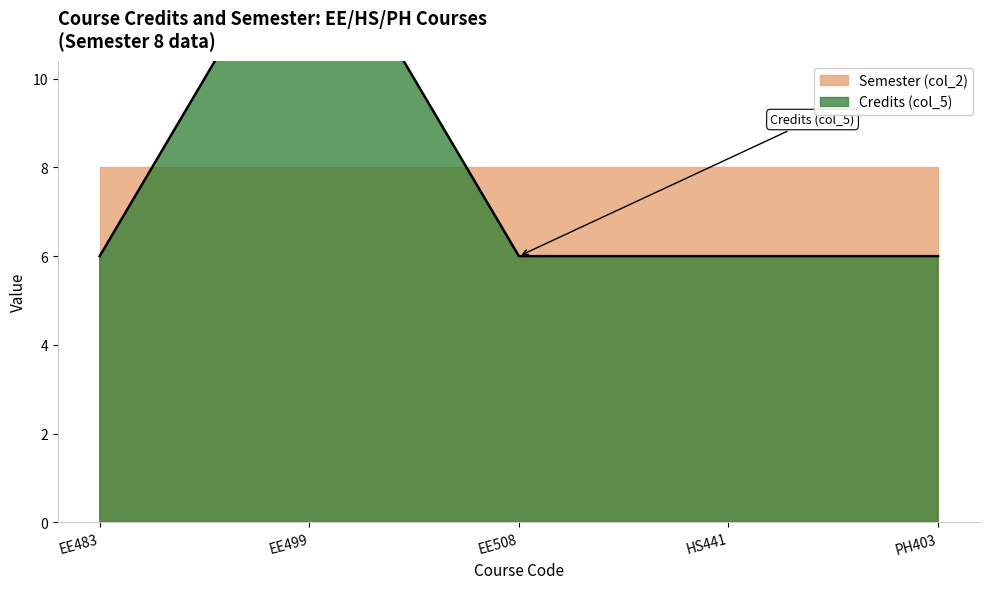

What is the maximum value shown in the chart?

14